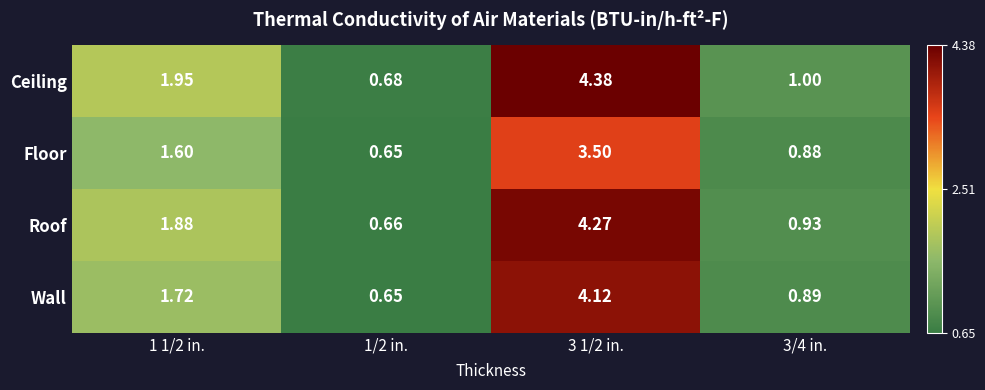

Which series has the largest range (max minus min)?

Ceiling